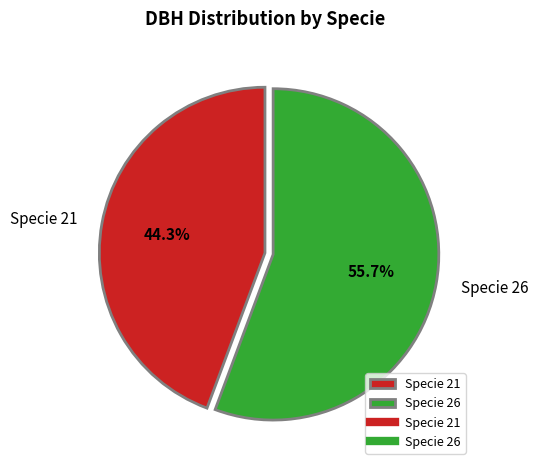

Rank the categories by value from highest to lowest.

Specie 26, Specie 21